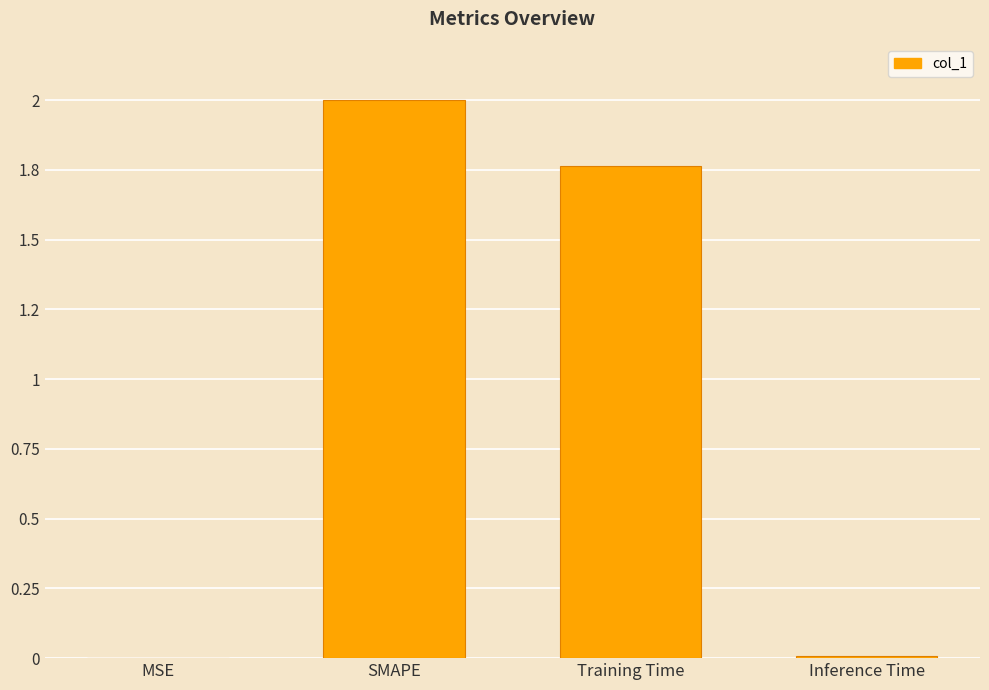

What is the value of the 2nd bar from the left?

2.0